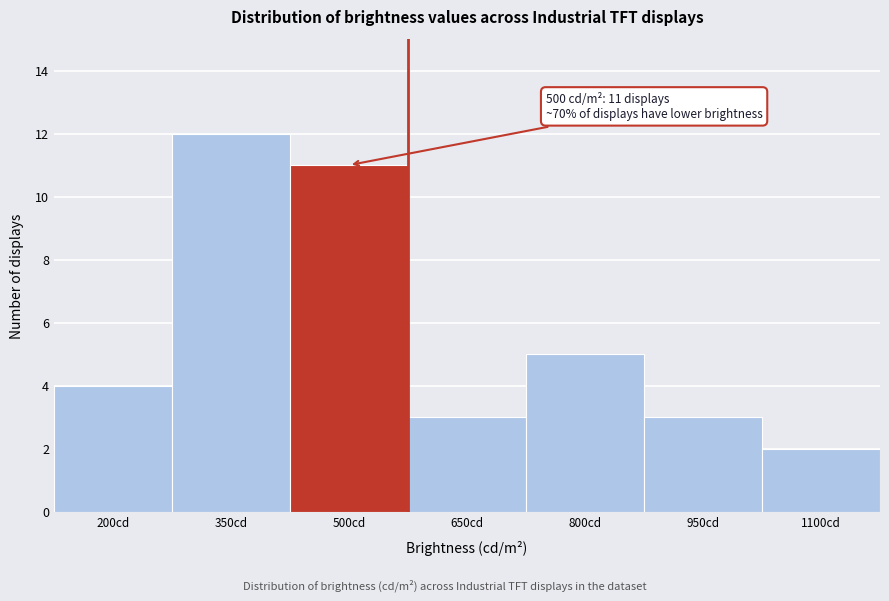

Reading left to right, extract all data points from this chart.

200cd=4	350cd=12	500cd=11	650cd=3	800cd=5	950cd=3	1100cd=2